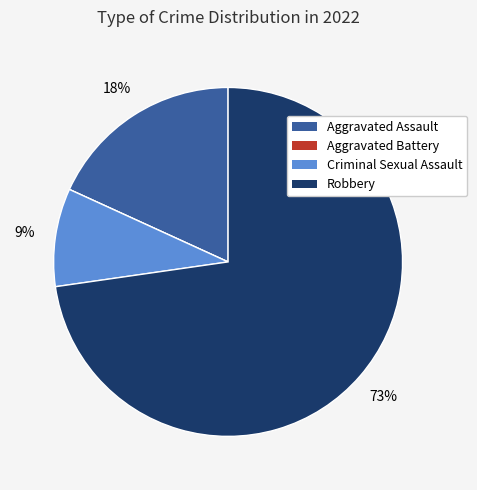

To the nearest percent, what is the combined percentage of Criminal Sexual Assault and Robbery?

82%